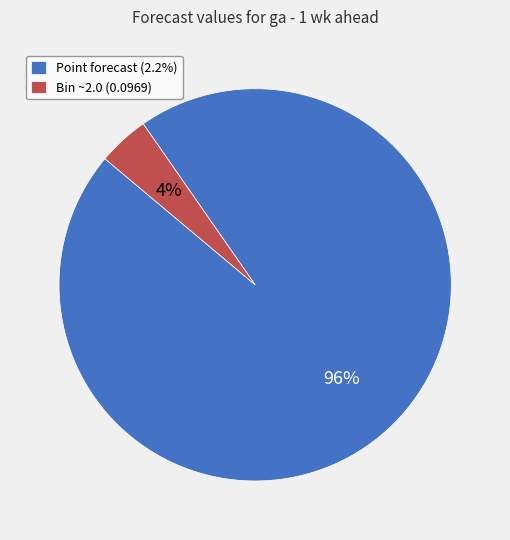

Combined, do Point forecast (2.2%) and Bin ~2.0 (0.0969) account for over 50%?

Yes